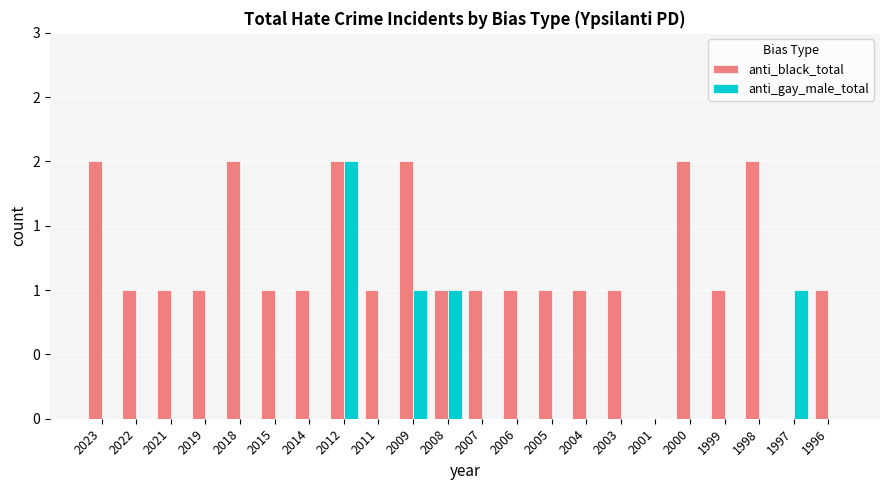

Are the bars grouped side by side (vs. stacked)?

Yes